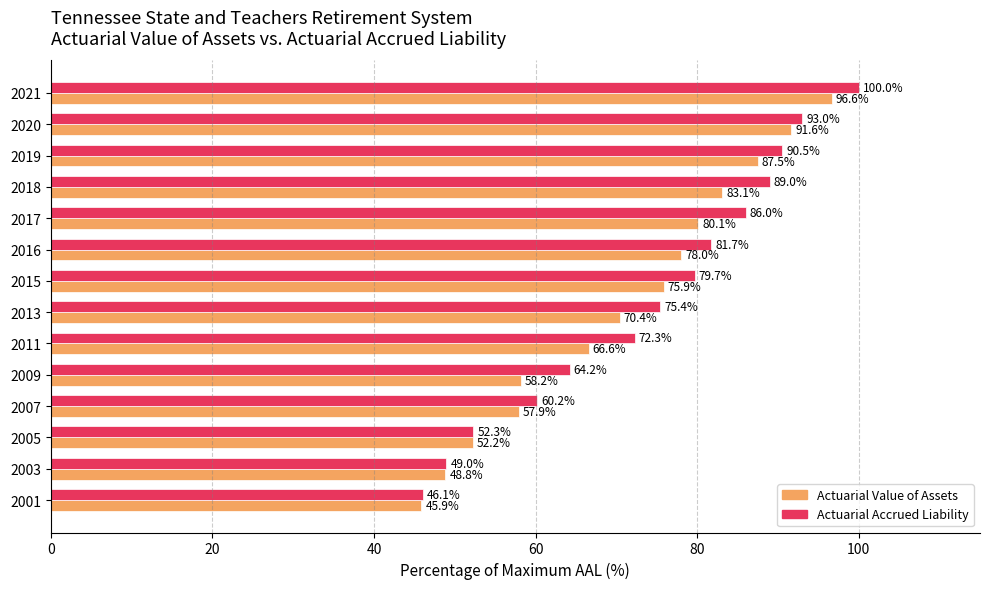

What is the total value across all series at 2005?

104.5